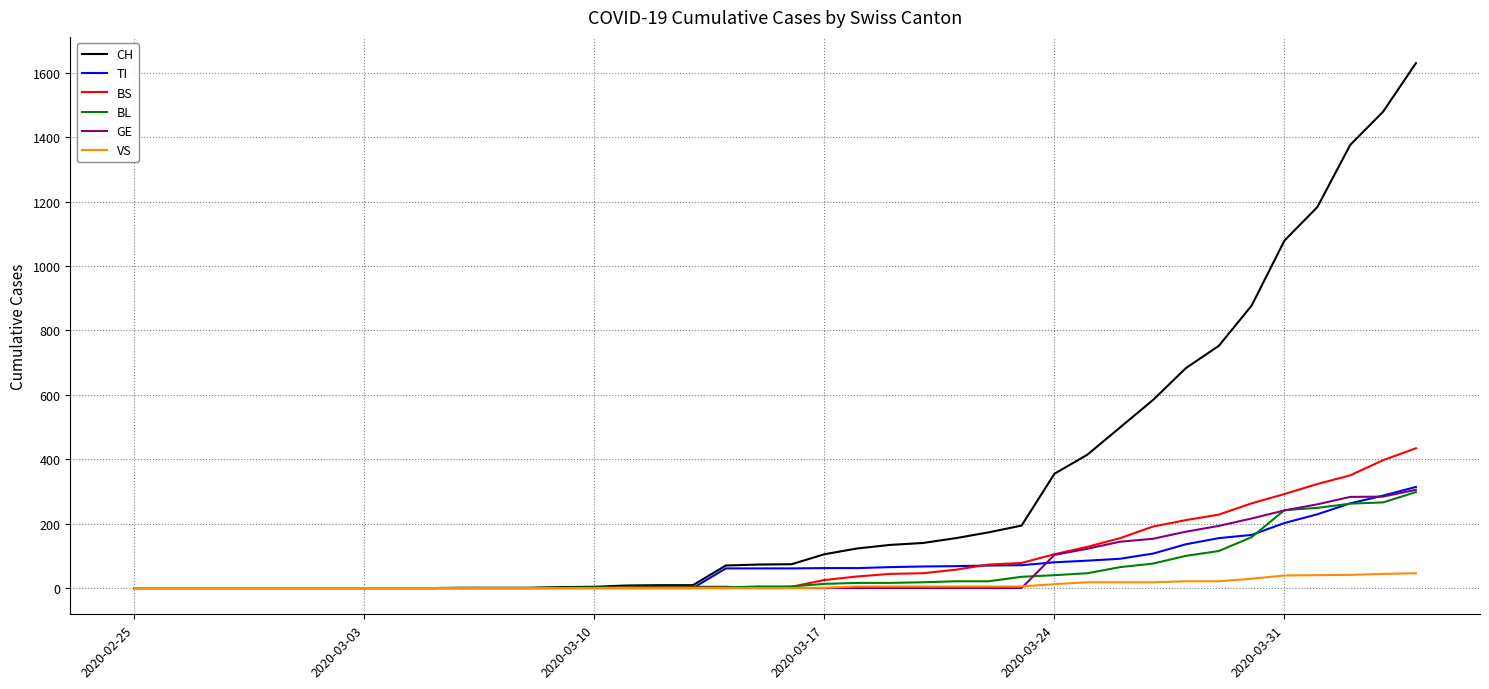

What is the maximum value for BS?

434